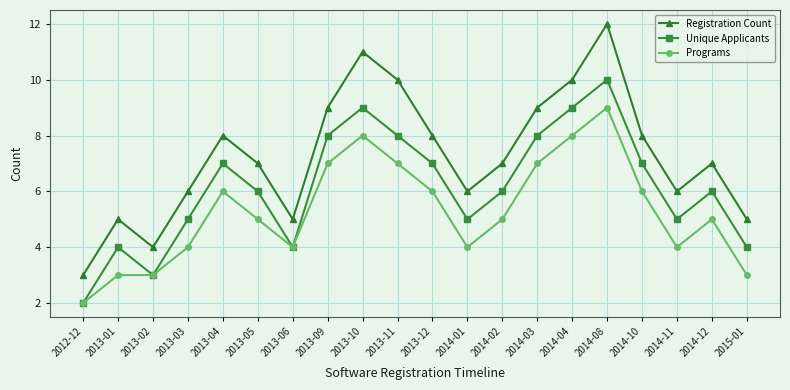

What is the spread (max minus min) of values at 2013-01?

2